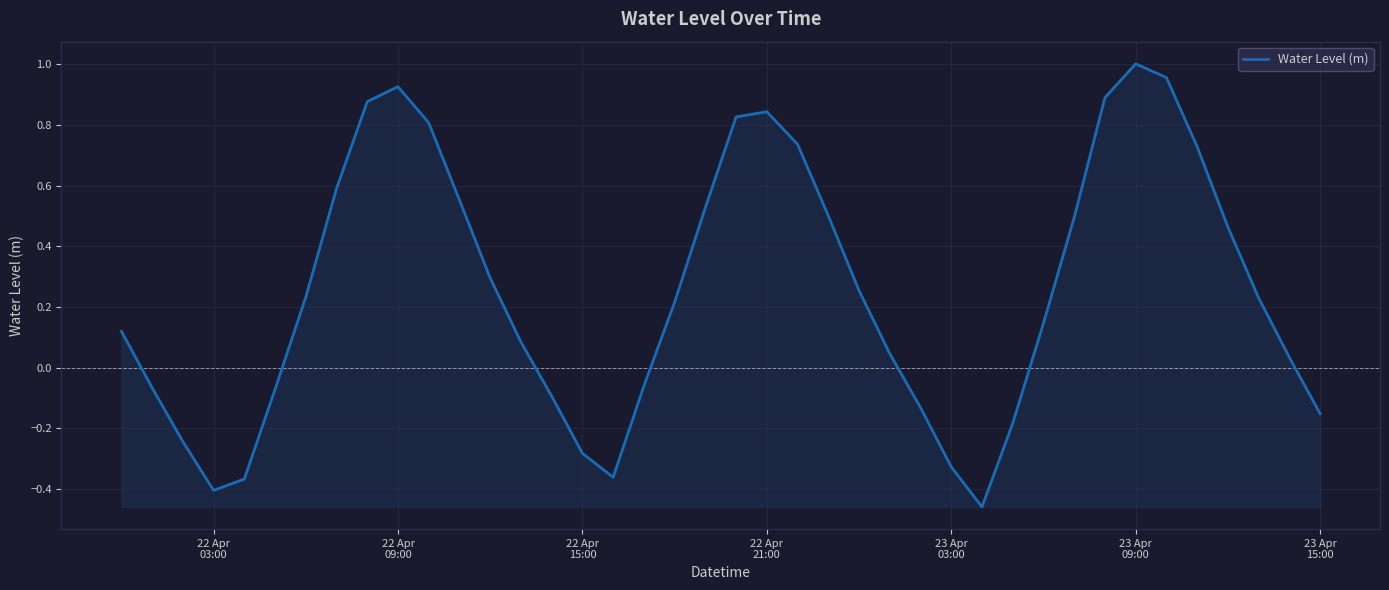

What is the difference between the maximum and minimum values?

1.5